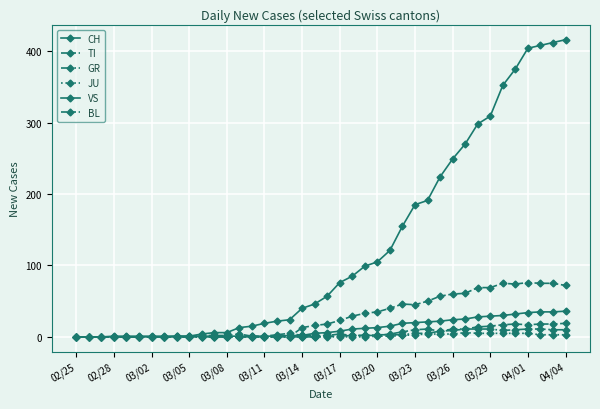

Count the number of data series in this chart.

6